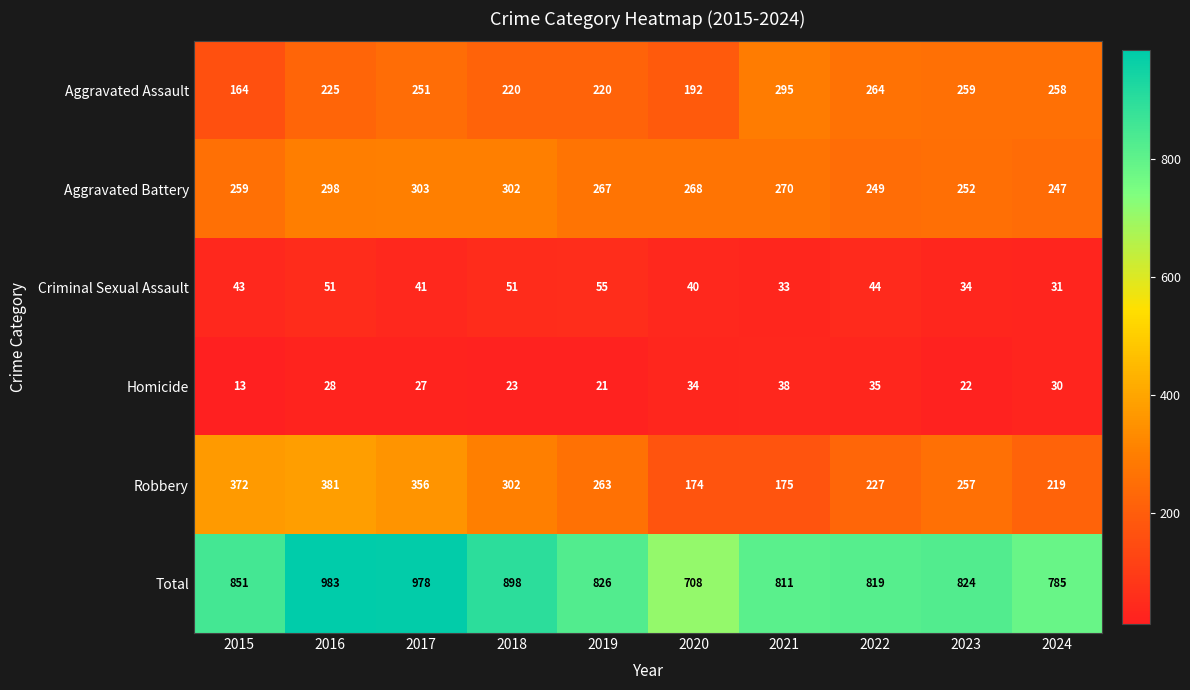

What is the spread (max minus min) of values at 2020?

674